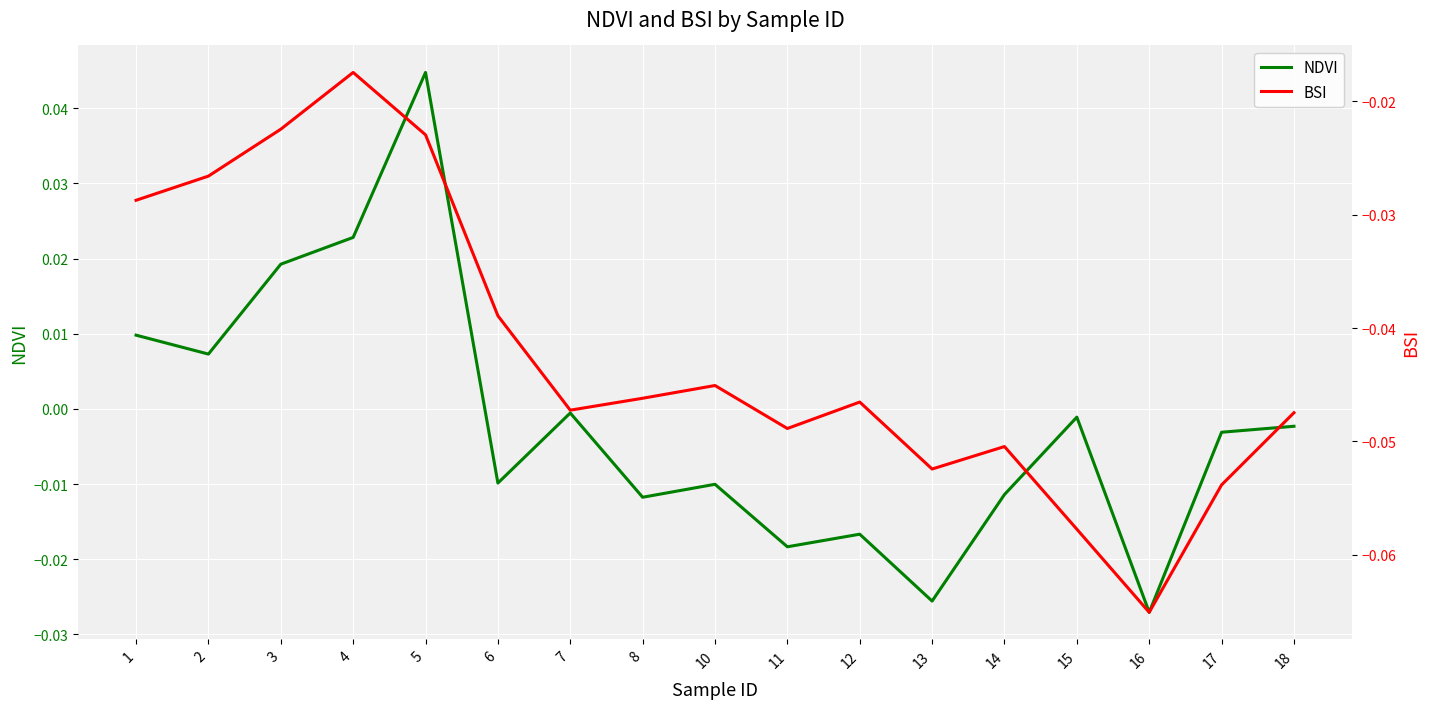

What is the value of the BSI point at the 15th from the left?

-0.1